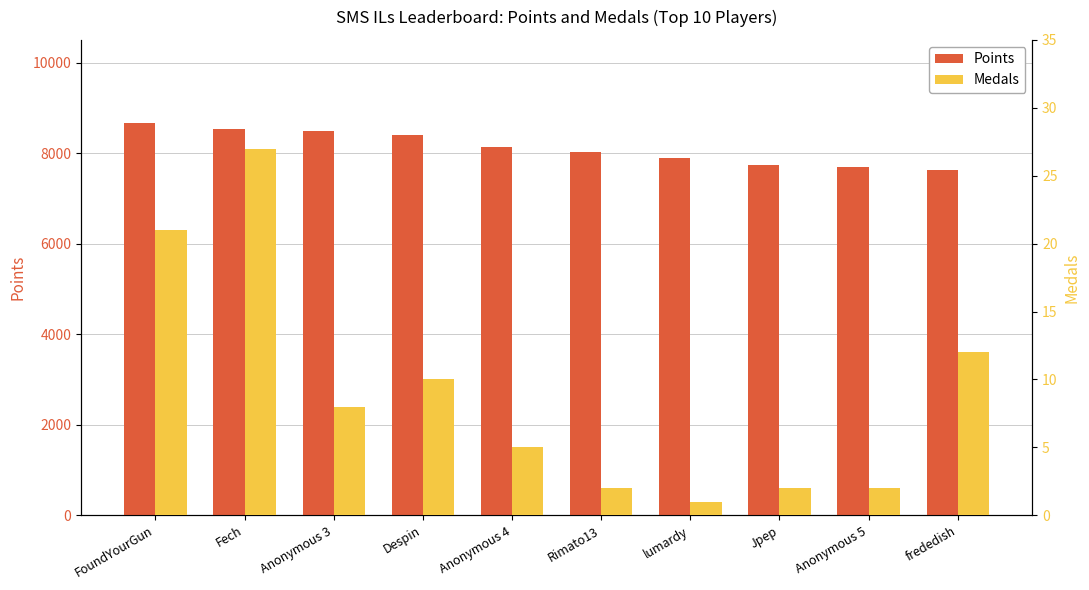

What position from the left is Anonymous 3?

3